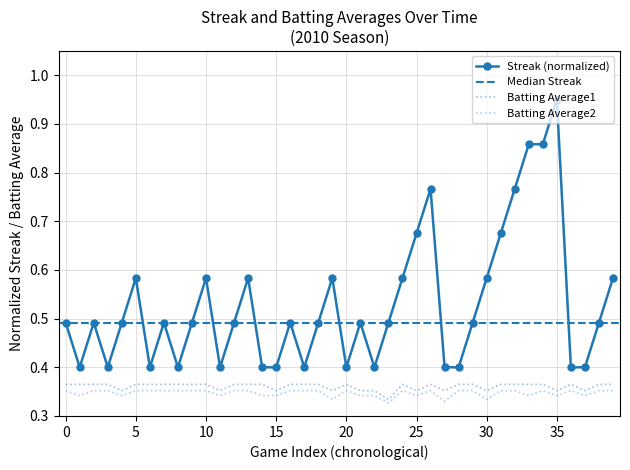

What is the minimum value for Batting Average2?

0.3